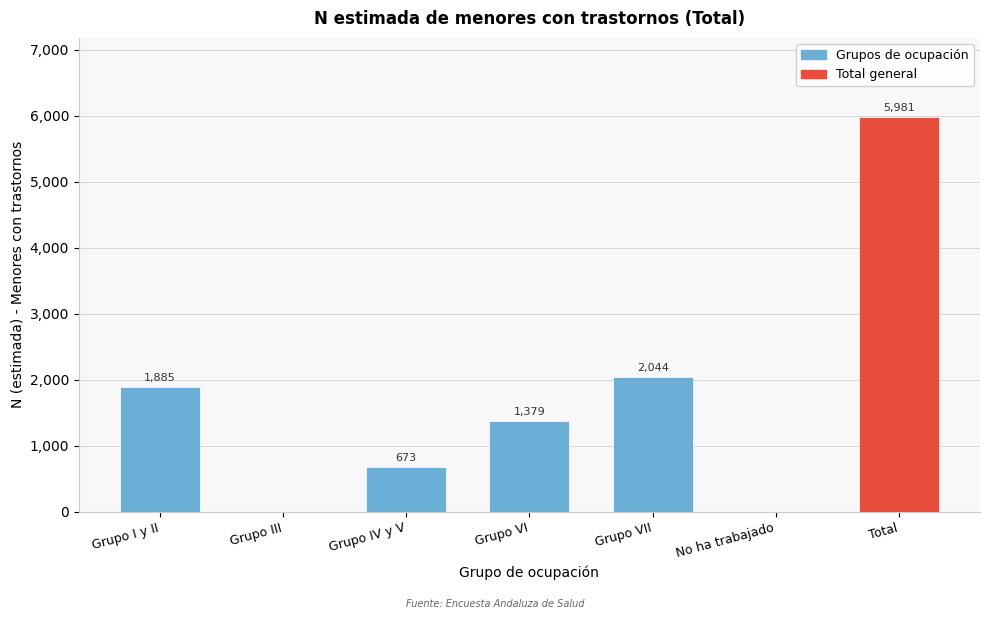

Reading left to right, what are all the values shown in this chart?

Grupo I y II=1885	Grupo III=0	Grupo IV y V=673	Grupo VI=1379	Grupo VII=2044	No ha trabajado=0	Total=5981